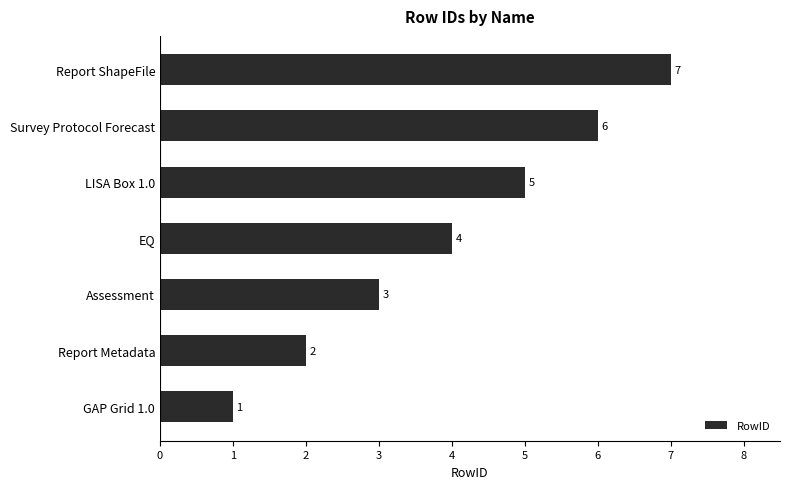

At which category does the chart reach its minimum across all series?

GAP Grid 1.0